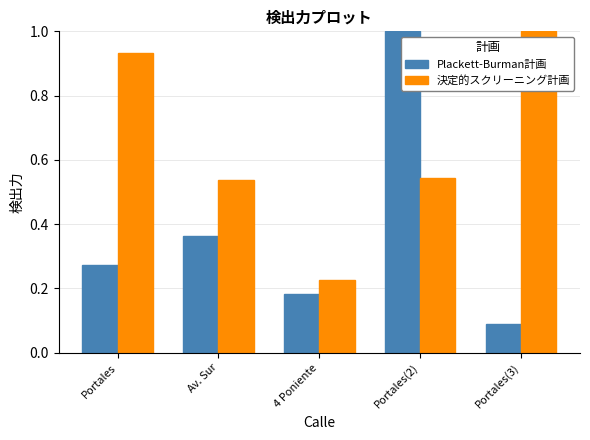

At which label is Plackett-Burman計画 closest to 0?

Portales(3)